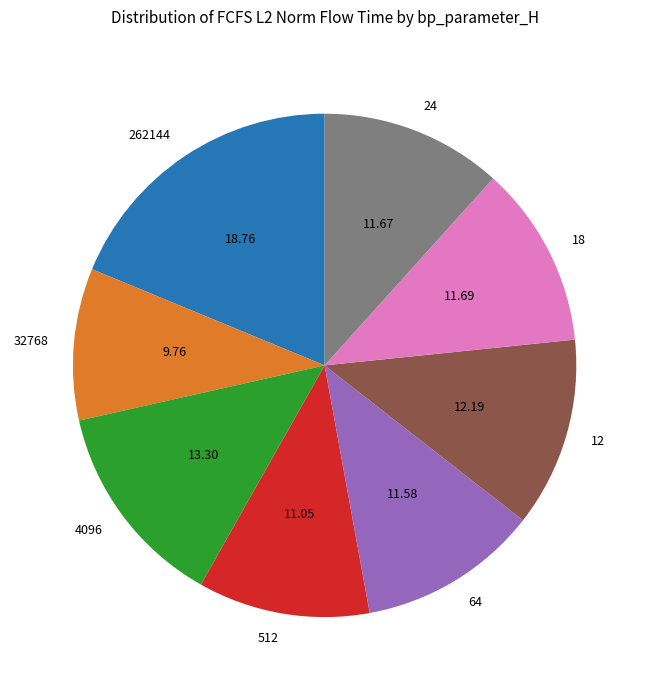

Is the sum of 262144 and 4096 greater than half?

No